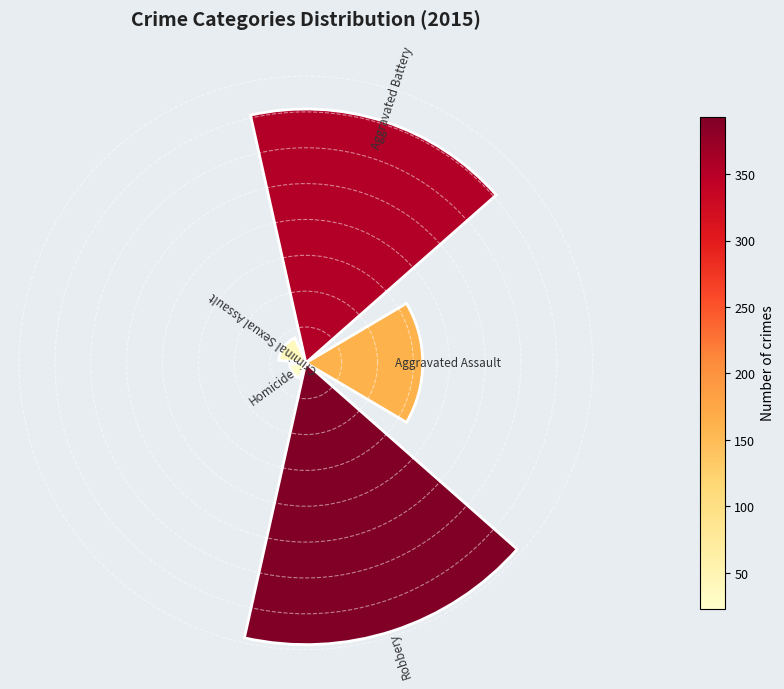

Are the bars horizontal?

No